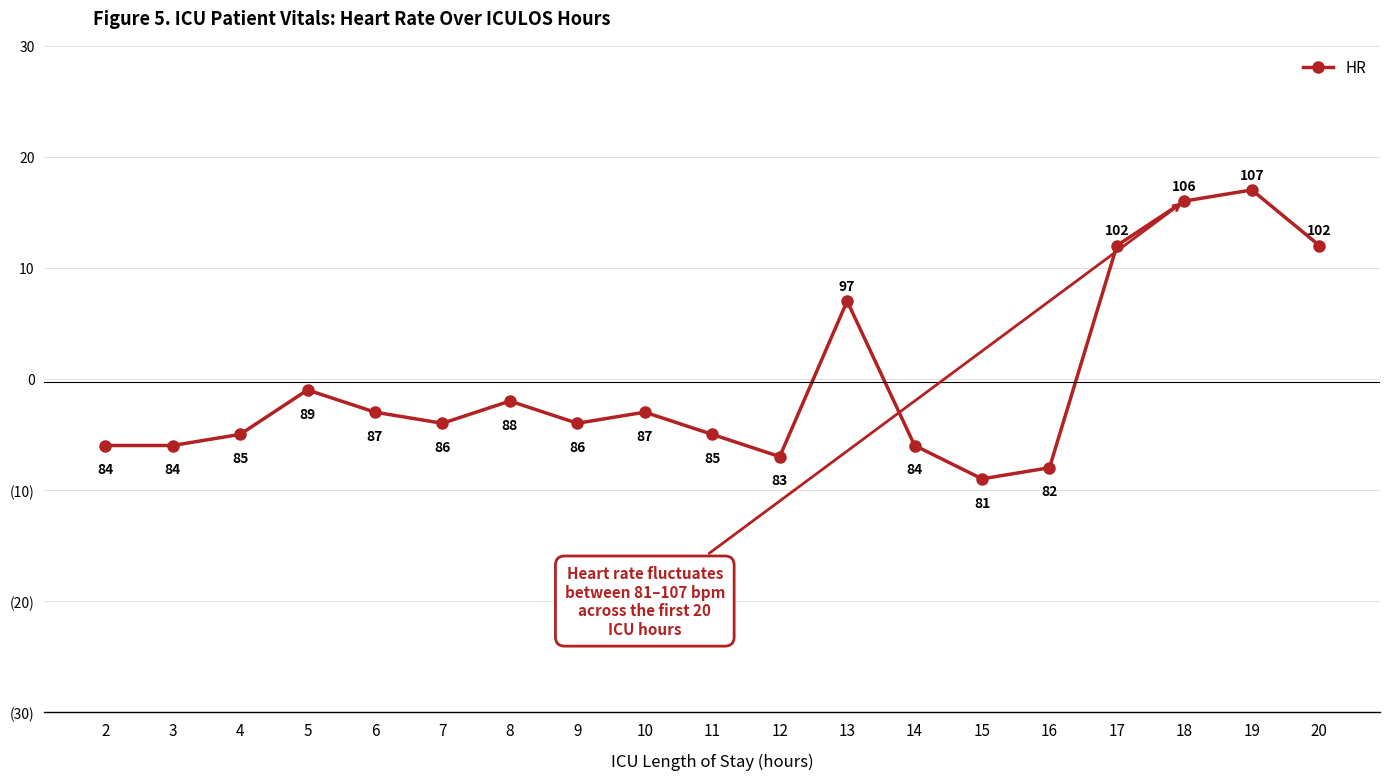

Reading left to right, list all the values displayed in this chart.

2=84	3=84	4=85	5=89	6=87	7=86	8=88	9=86	10=87	11=85	12=83	13=97	14=84	15=81	16=82	17=102	18=106	19=107	20=102